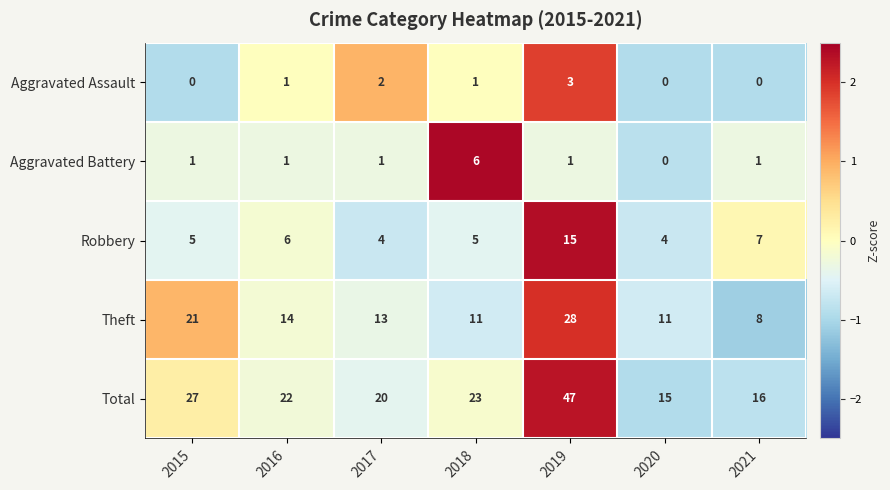

What is the maximum value shown in the chart?

47